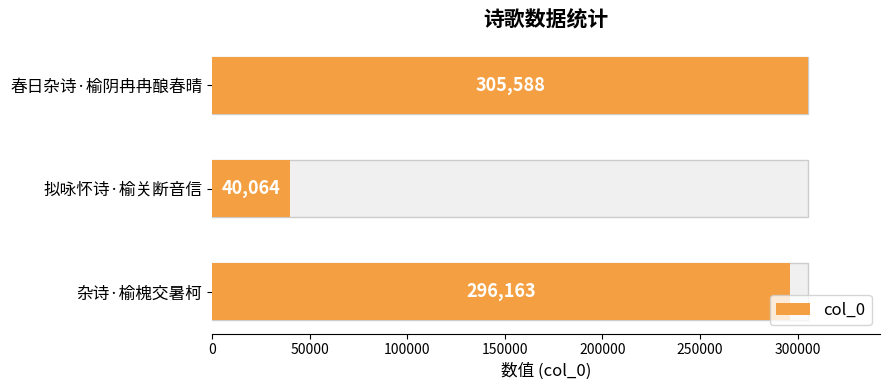

How many data points does each series have?

3